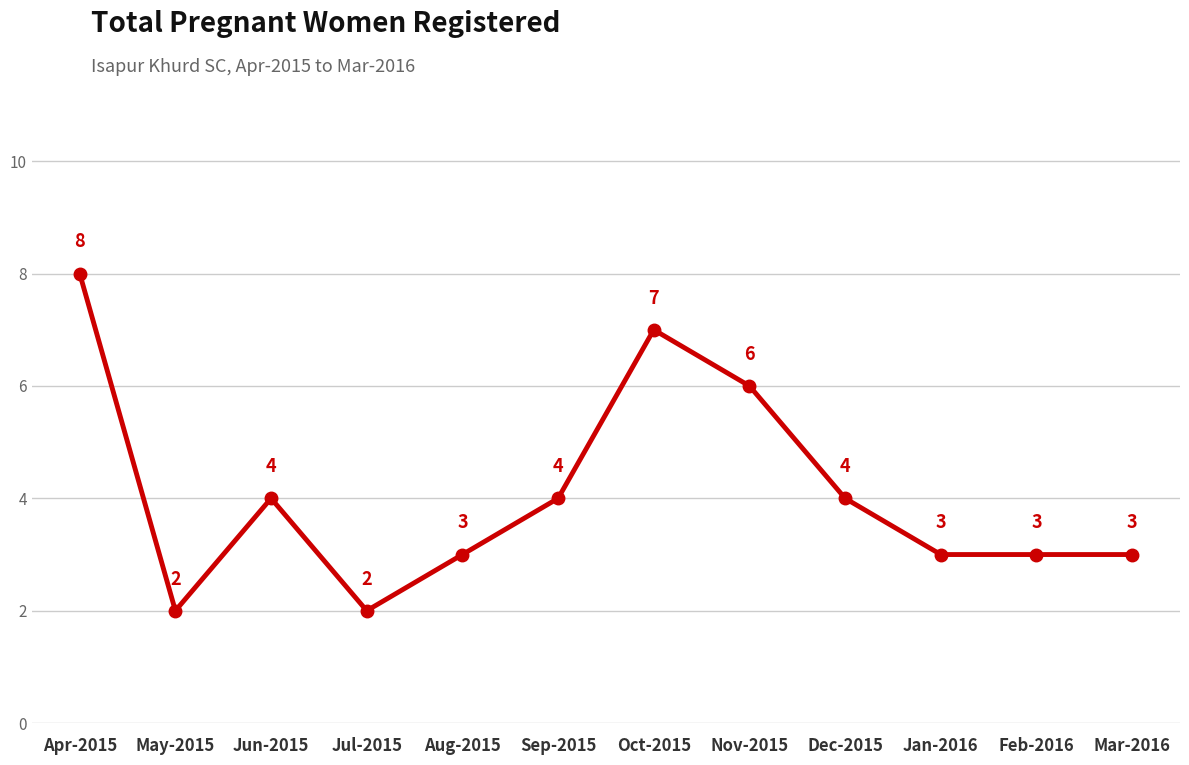

How many data points does each series have?

12